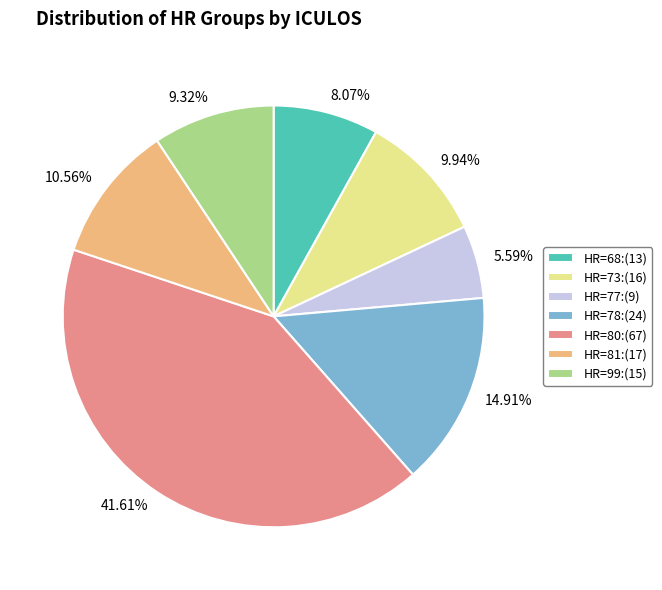

Combined, do HR=73:(16) and HR=78:(24) account for over 50%?

No